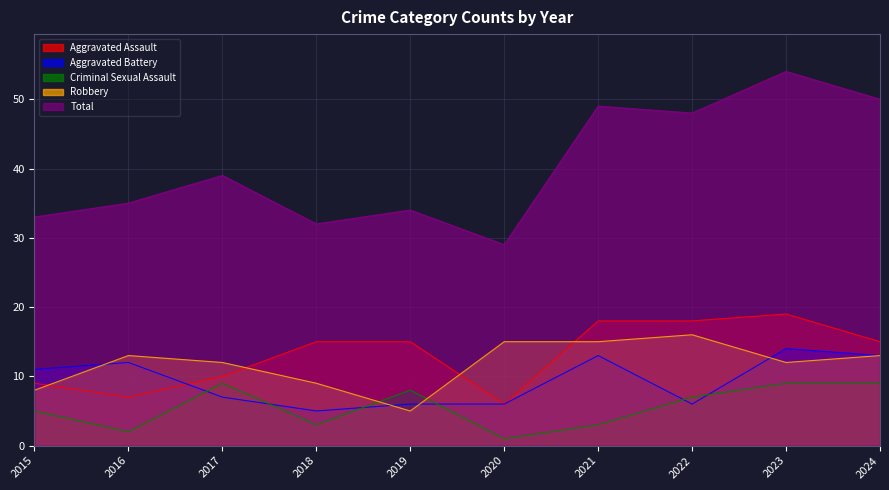

Rank the series at 2019 from lowest to highest value.

Robbery, Aggravated Battery, Criminal Sexual Assault, Aggravated Assault, Total